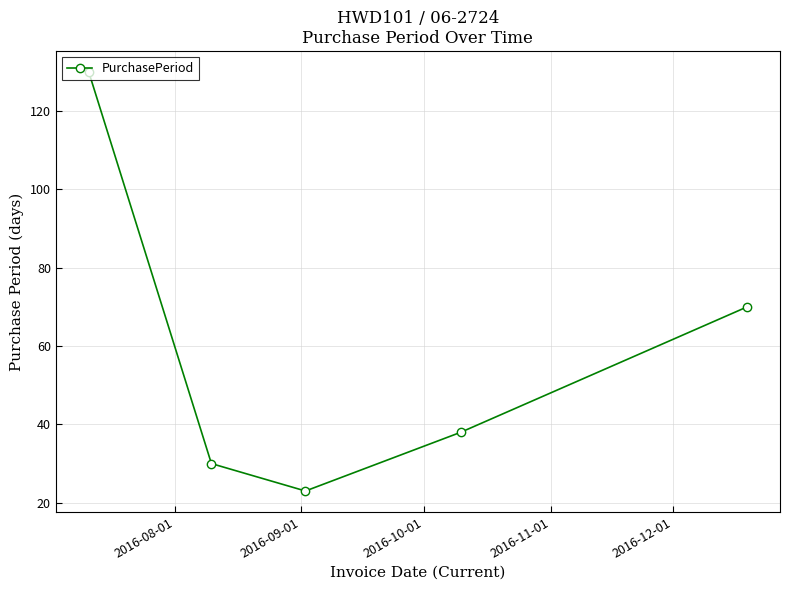

True or false: there are more than 1 points higher than both neighbors.

False